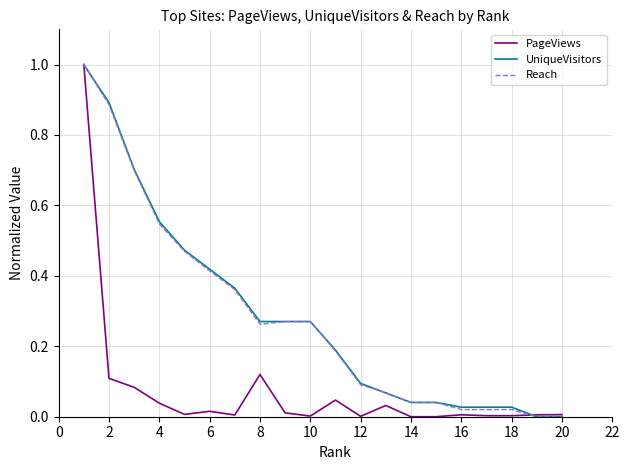

What is the maximum value for PageViews?

1.0